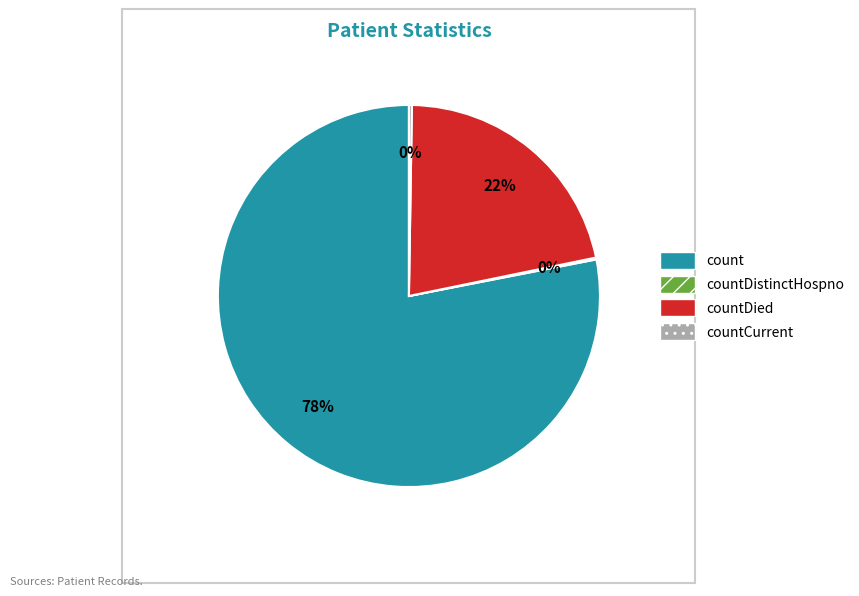

Combined, do countDied and count account for over 50%?

Yes